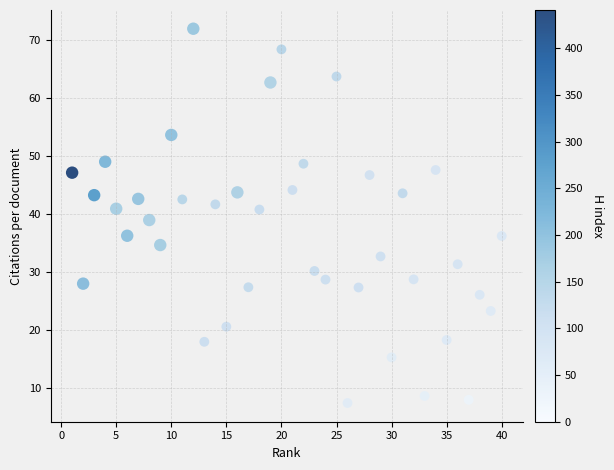

What is the range of Y values (max minus min)?

64.4